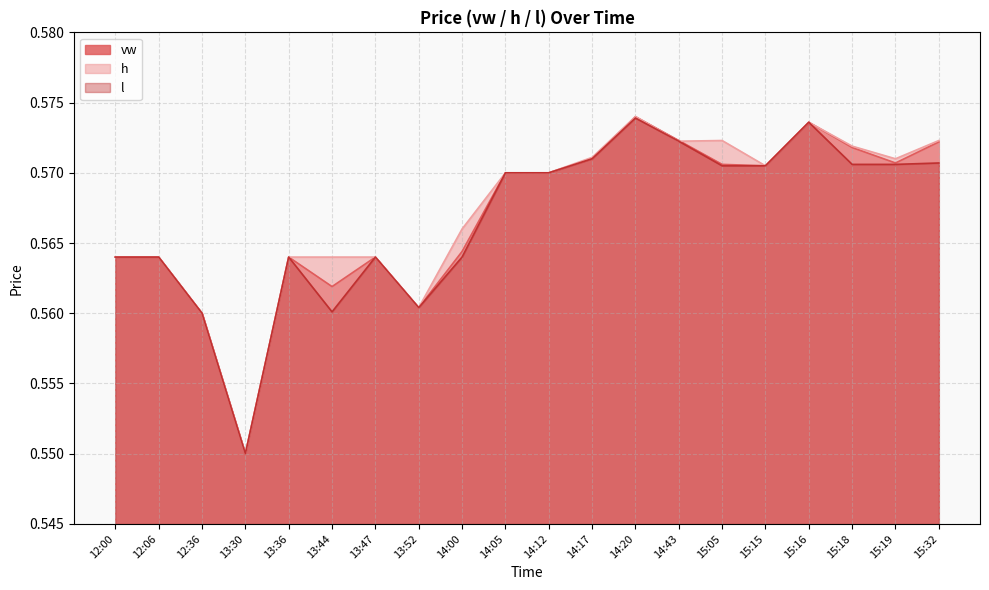

Rank the series at 14:17 from highest to lowest value.

h, vw, l